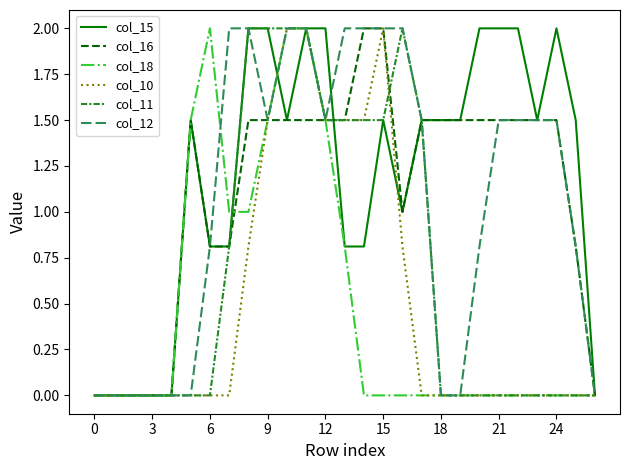

Which series has the largest total across all categories?

col_15